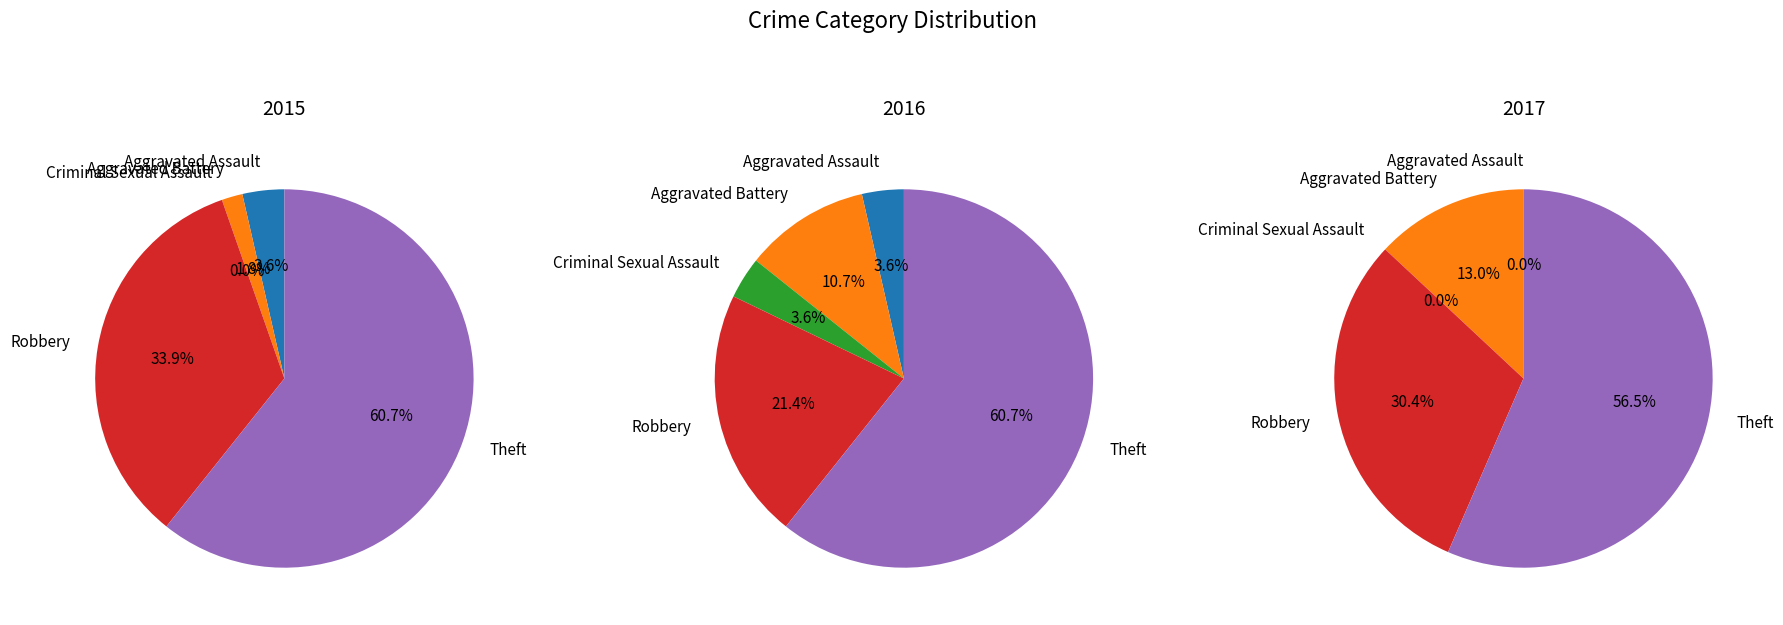

Which slice is the largest?

Theft